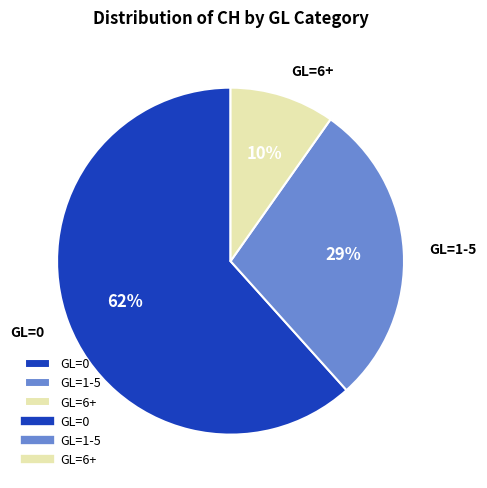

What percentage is the GL=1-5 slice, to the nearest percent?

29%